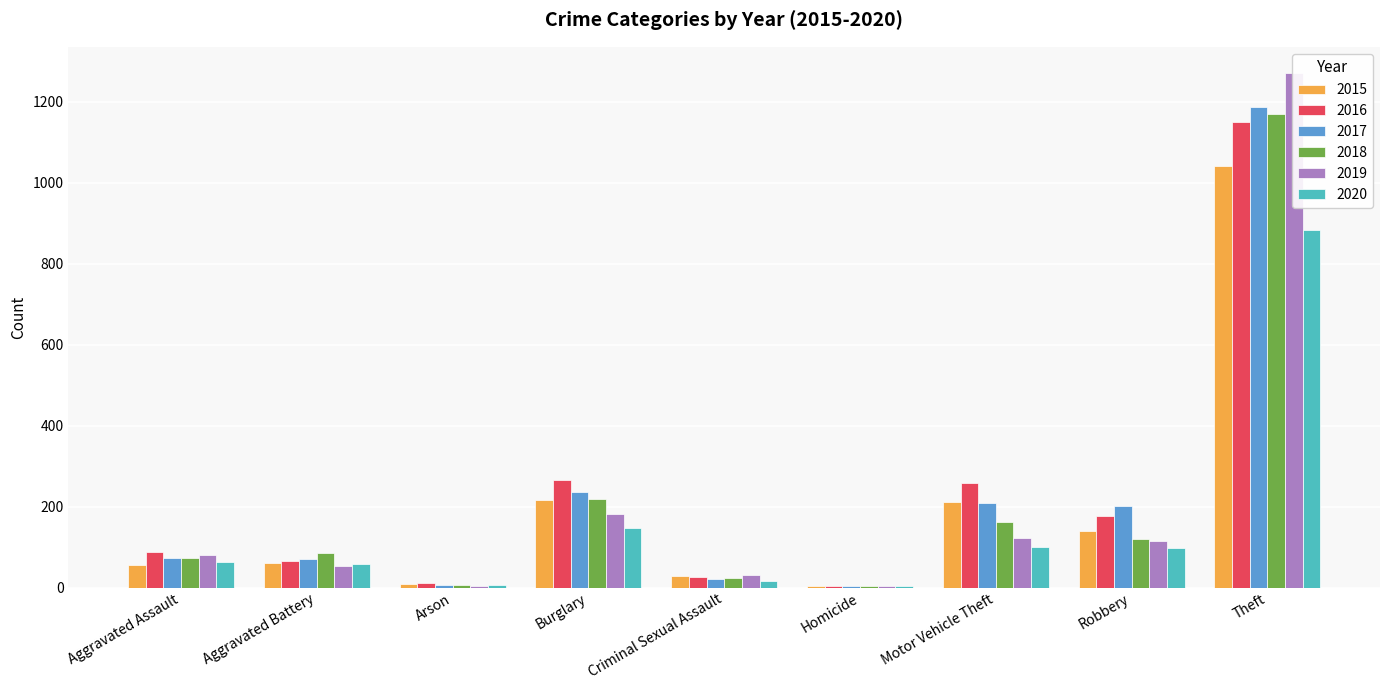

Between Theft and Homicide, which is larger?

Theft